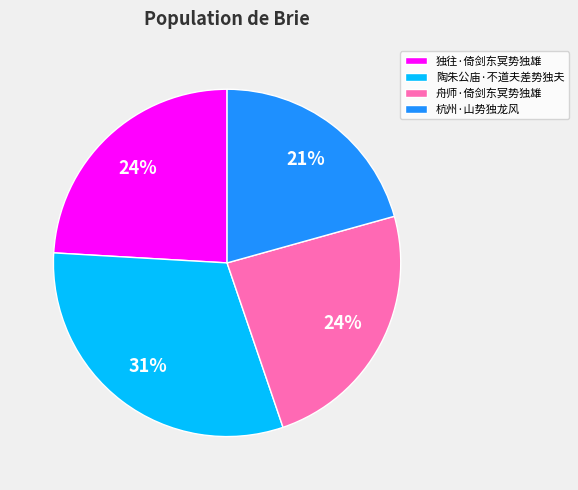

Does any single category account for the majority?

No